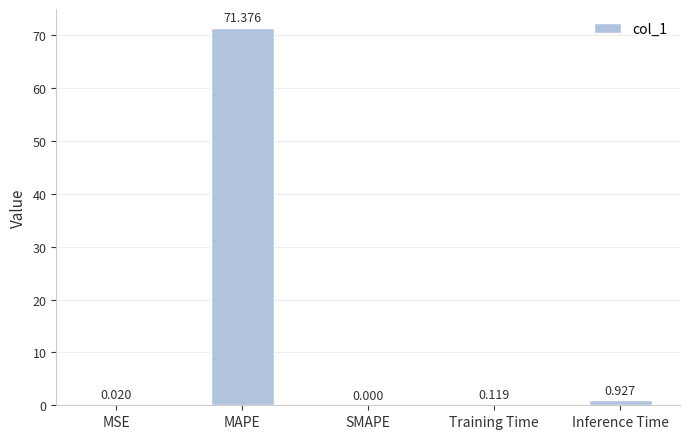

Which has a higher value, Inference Time or Training Time?

Inference Time